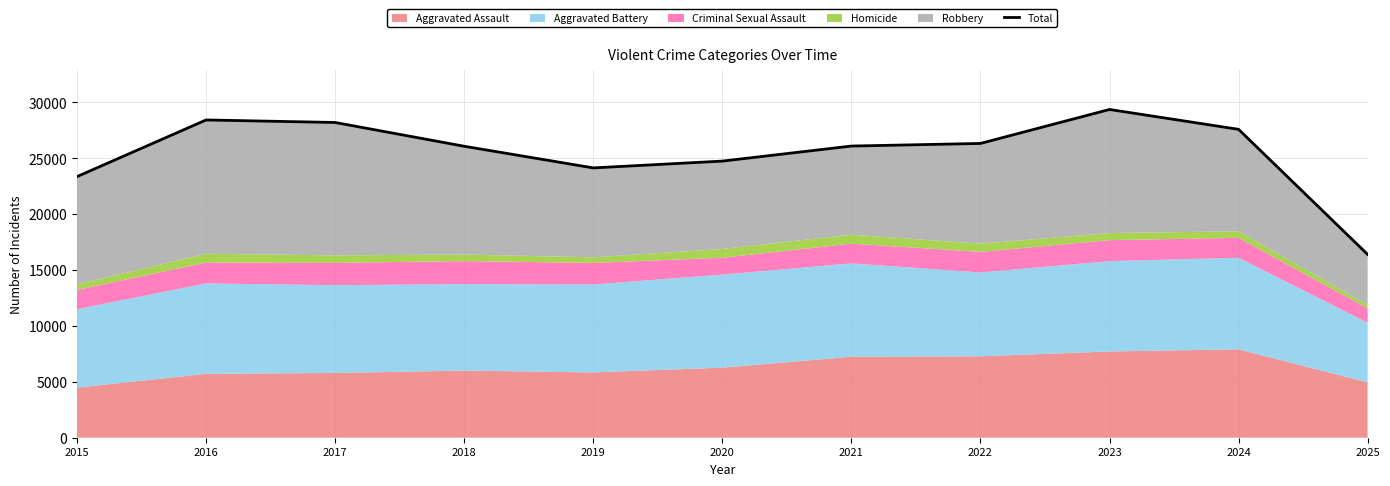

What is the difference between the values at 2020 and 2016?

3679